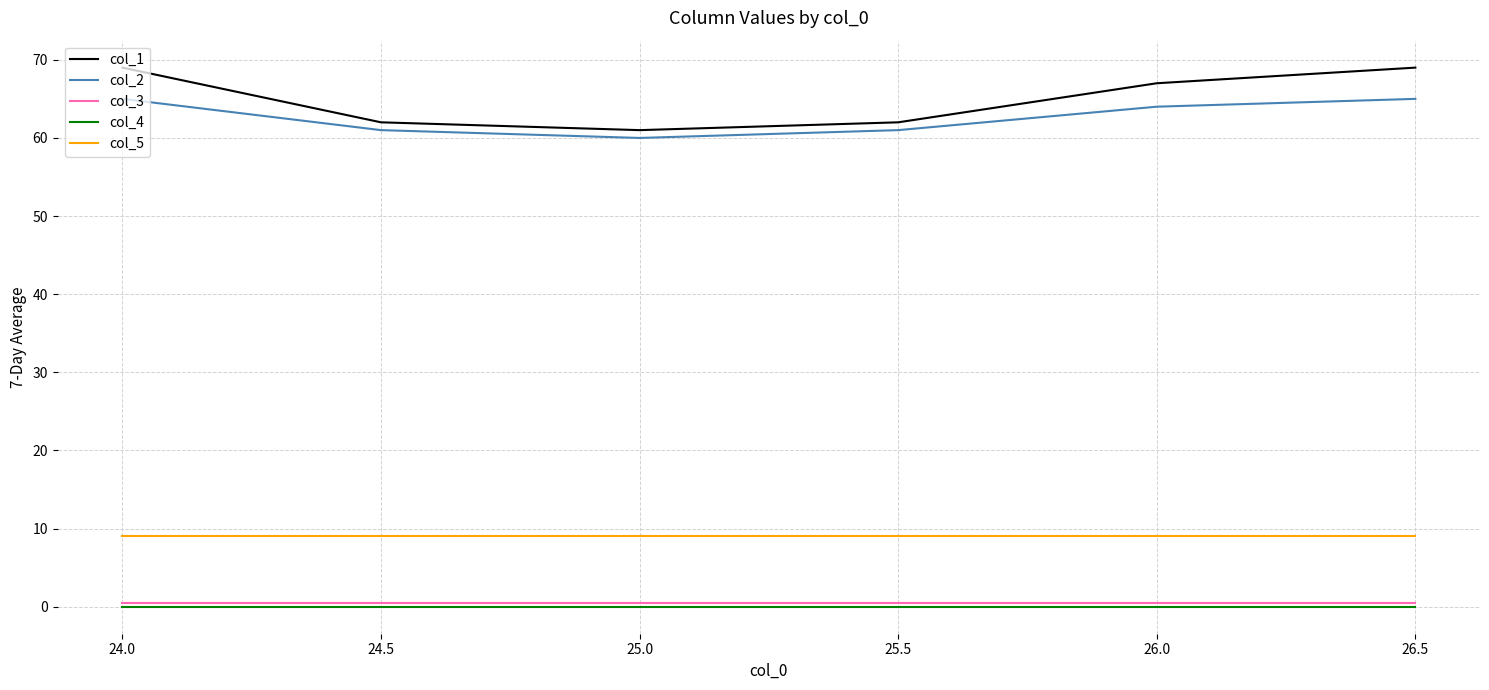

What is the lowest value of the col_5 series?

9.0